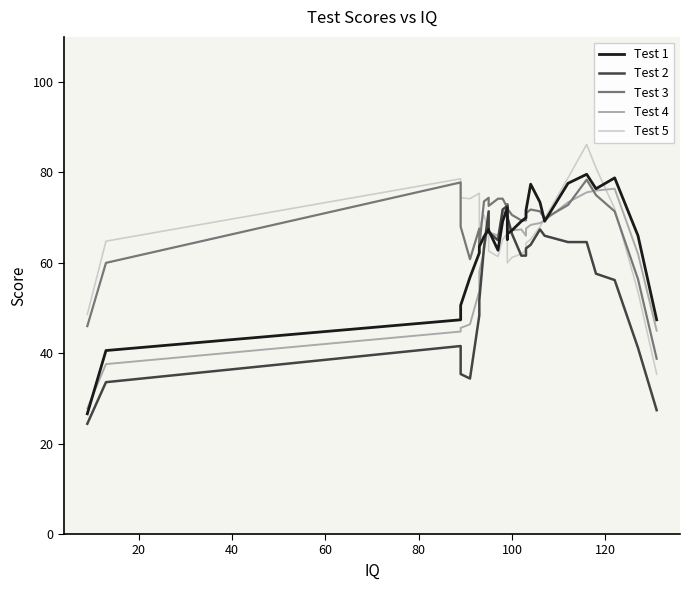

How many interior local peaks does the Test 2 series have?

5